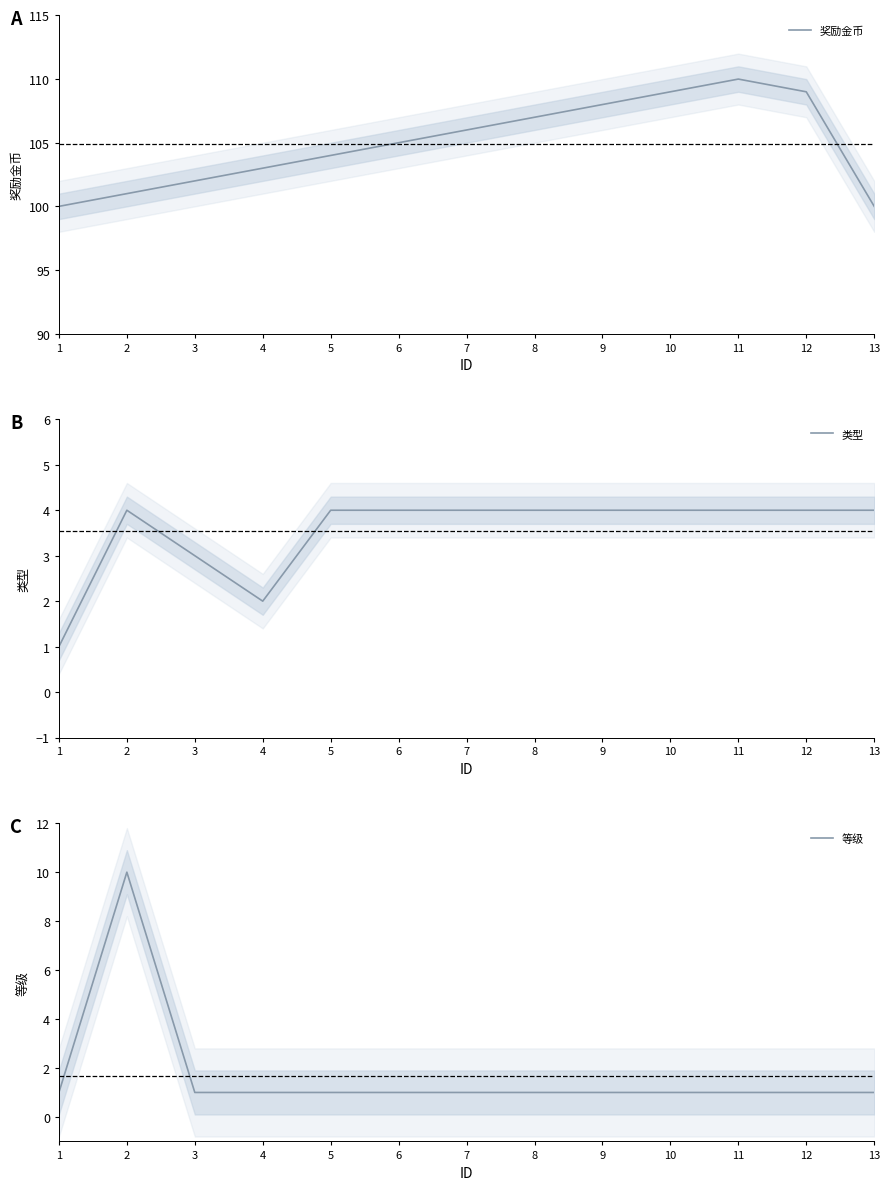

What is the difference between the second highest and second lowest values in the 类型 series?

2